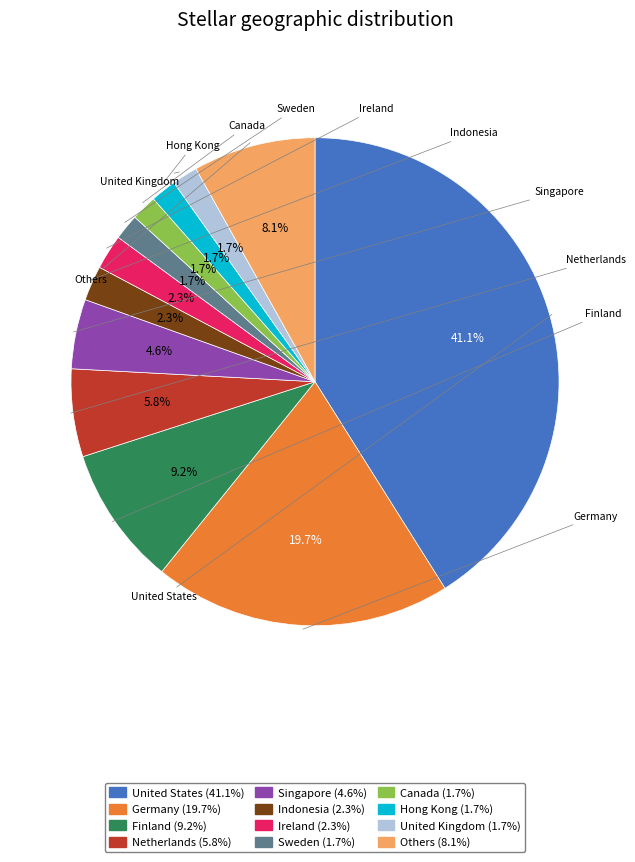

How many slices are in this pie chart?

12